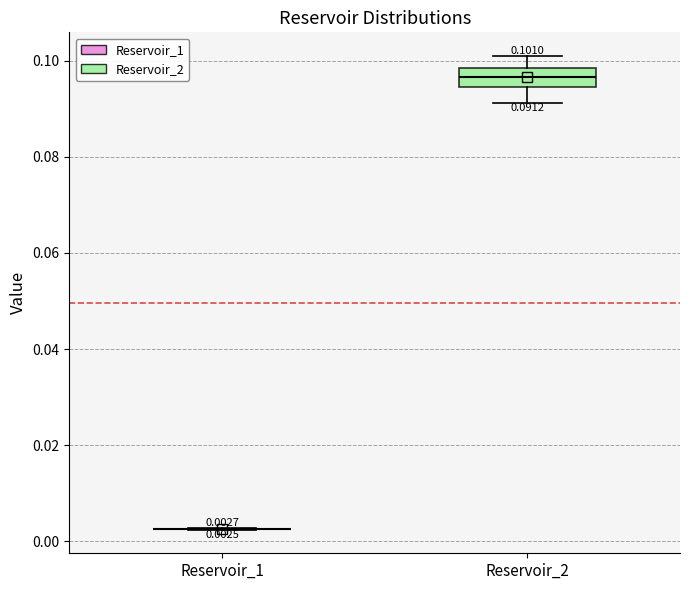

Which box is the tallest, from its lower edge to its upper edge?

Reservoir_2